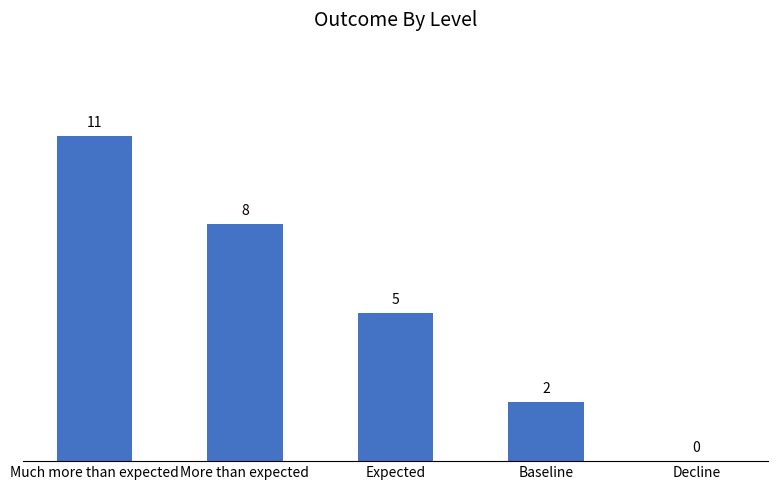

At which label is the value closest to 5?

Expected